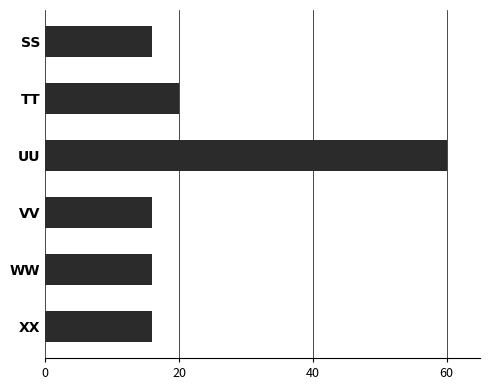

What is the difference between the values at TT and VV?

4.0